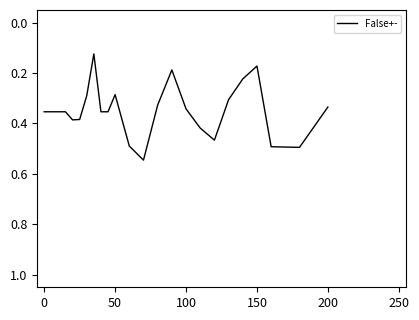

Between 200 and 150, which is larger?

200